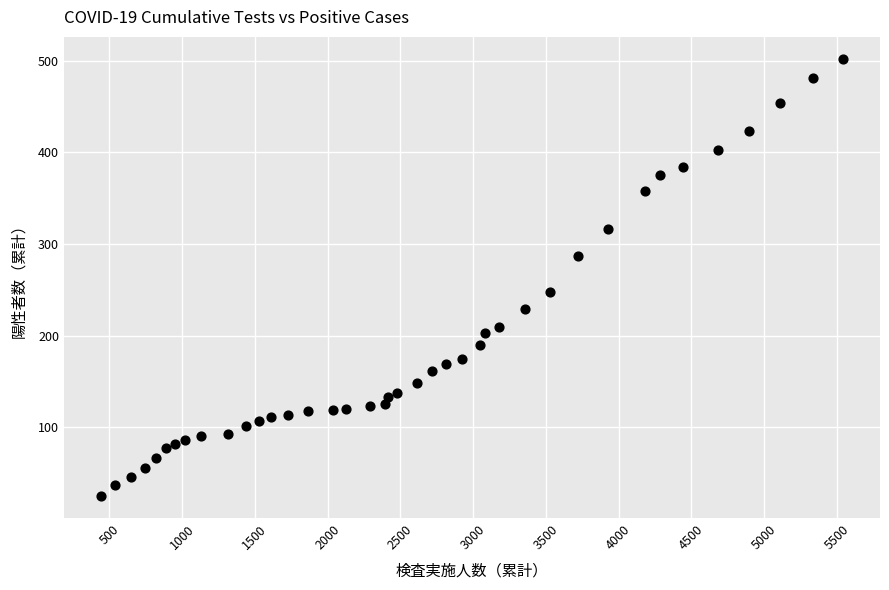

What Y value in the scatter plot is closest to 263?

248